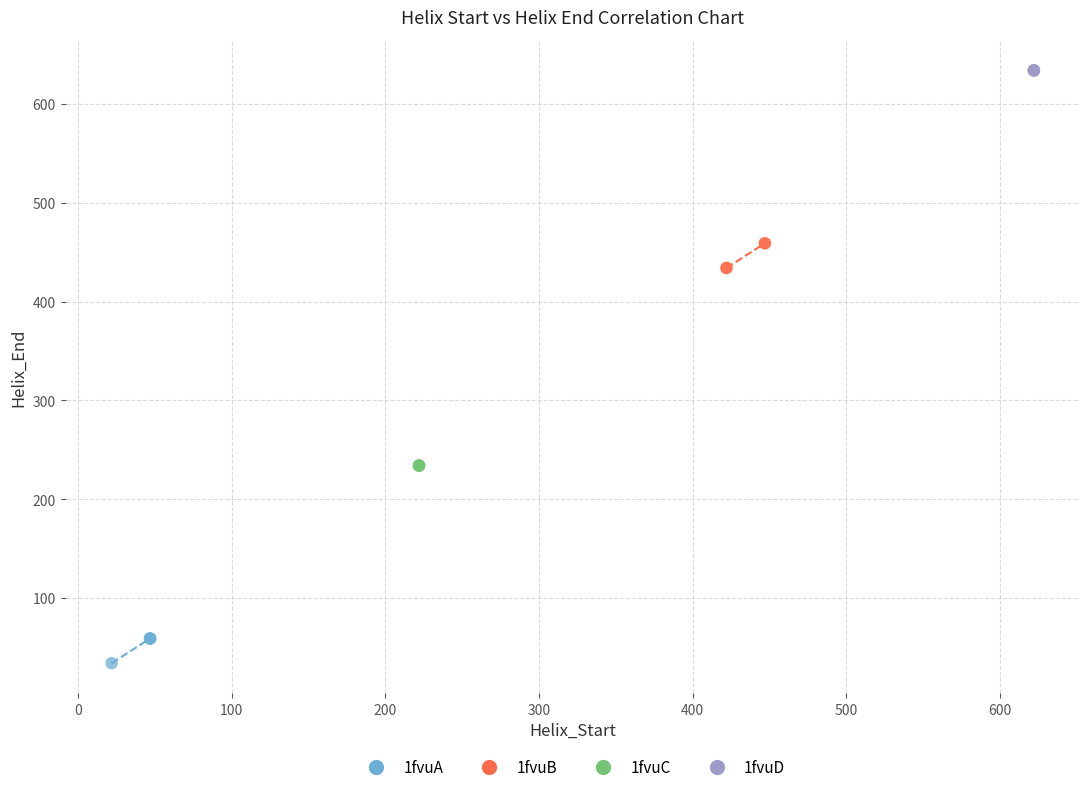

Which series contains the highest Y value?

1fvuD